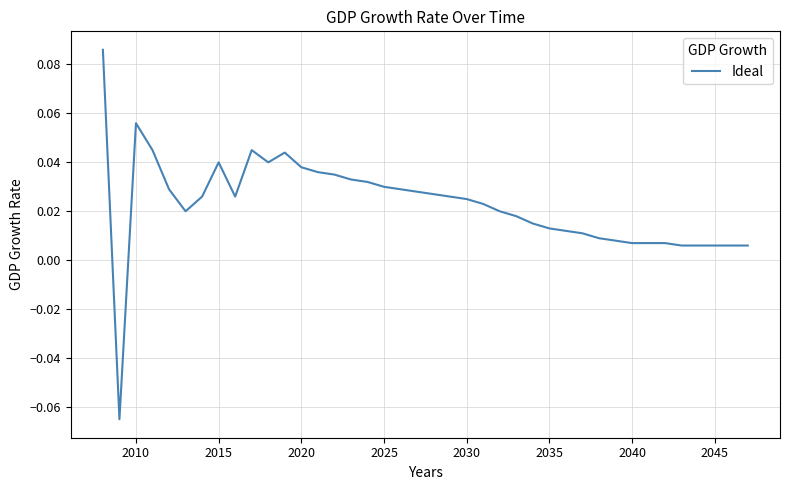

Does the chart have visible grid lines?

Yes